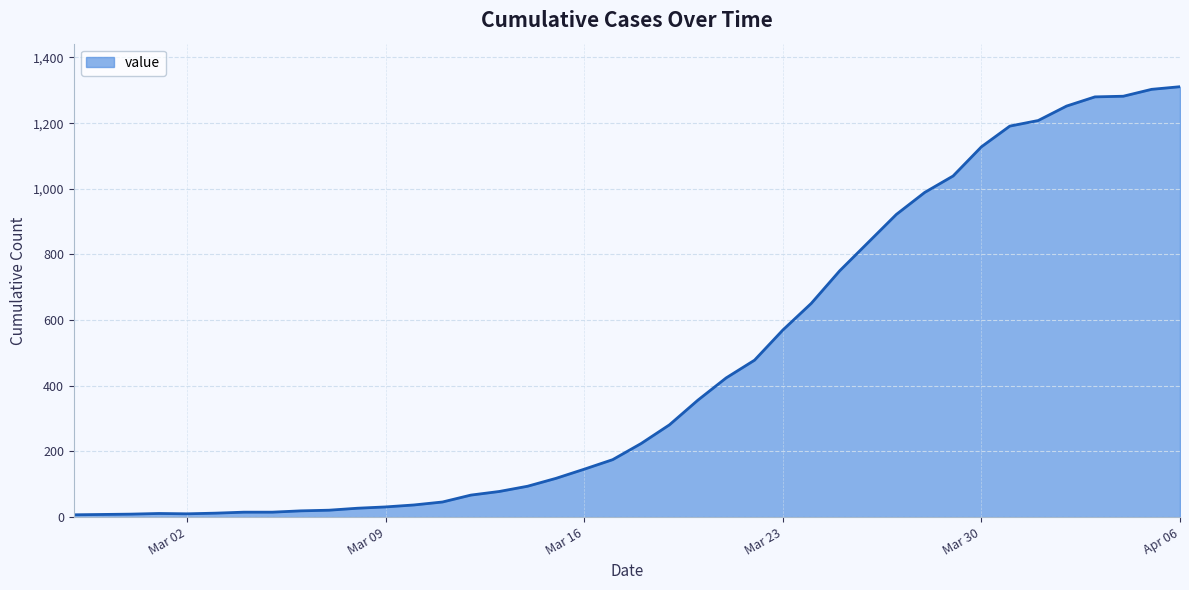

Does the chart display data point markers on the line(s)?

No